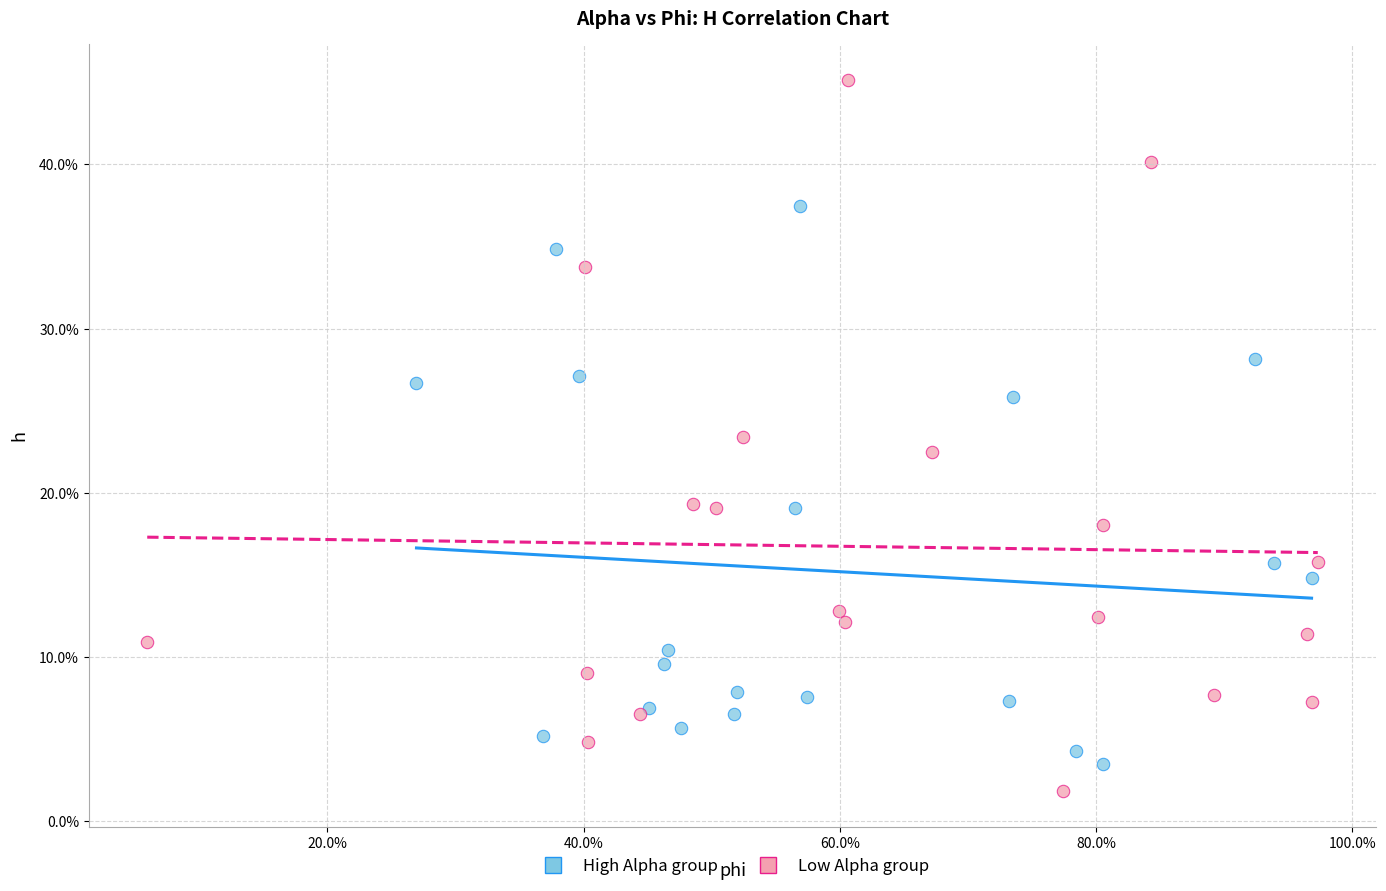

What are all the series names shown in the legend?

High Alpha group, Low Alpha group